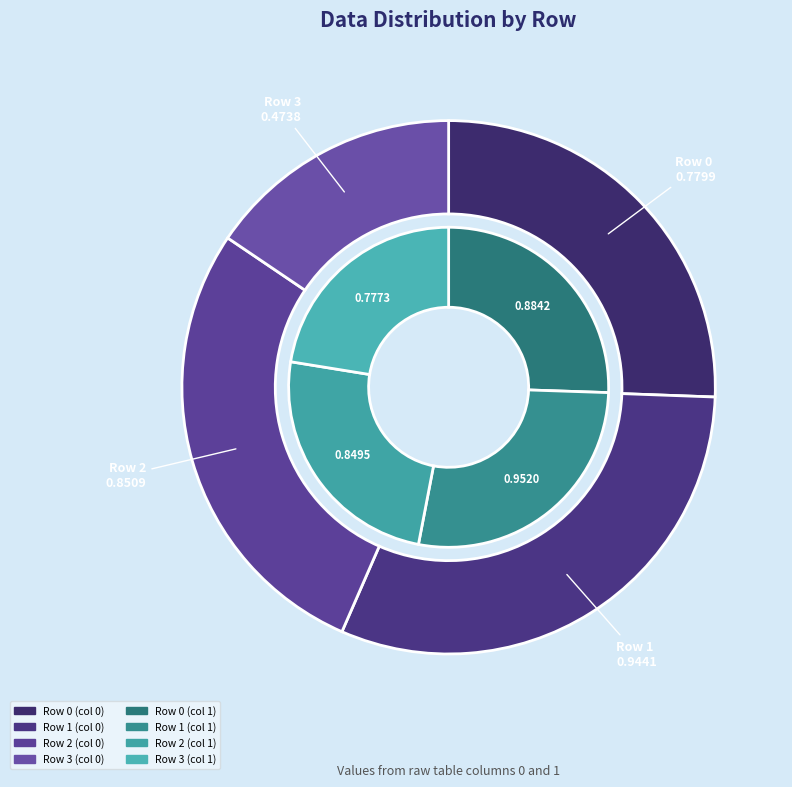

How many segments does this pie chart have?

4